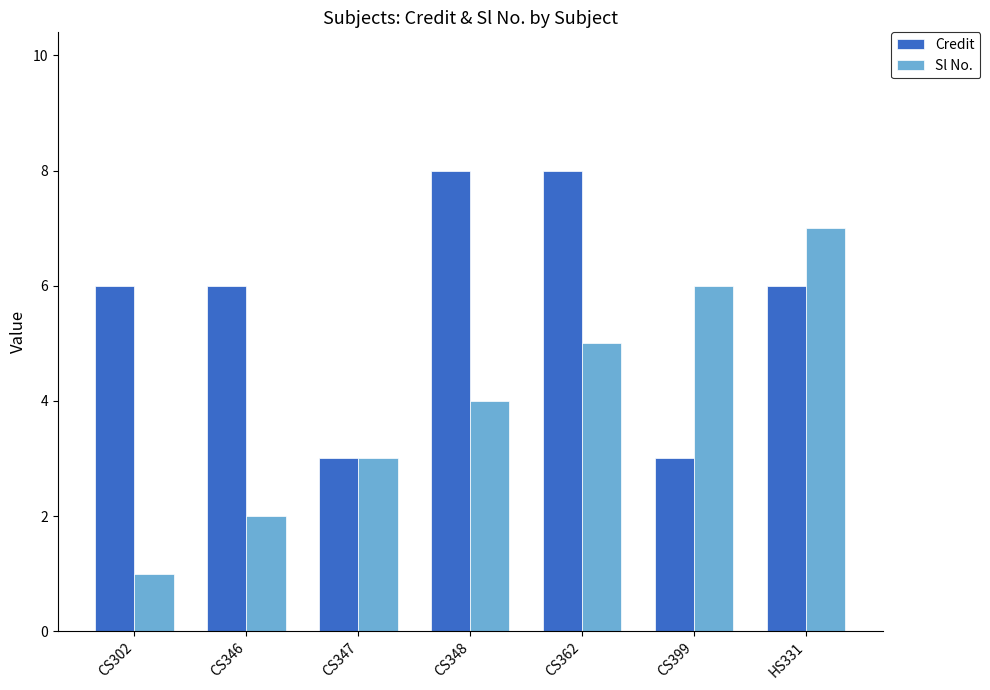

How many bars are there in total?

14